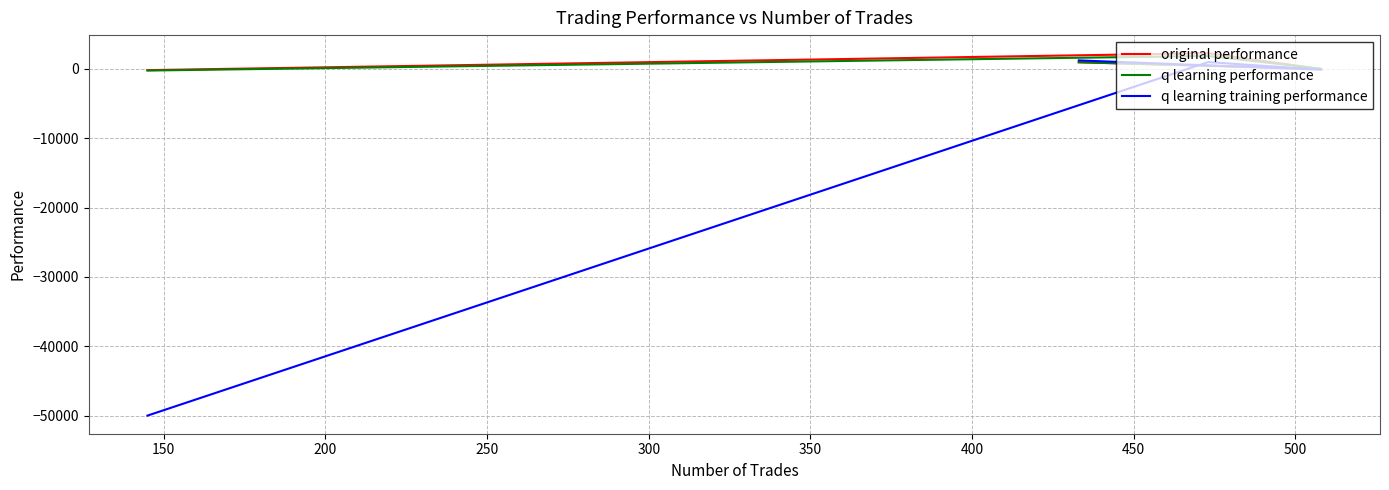

Count the number of data series in this chart.

3